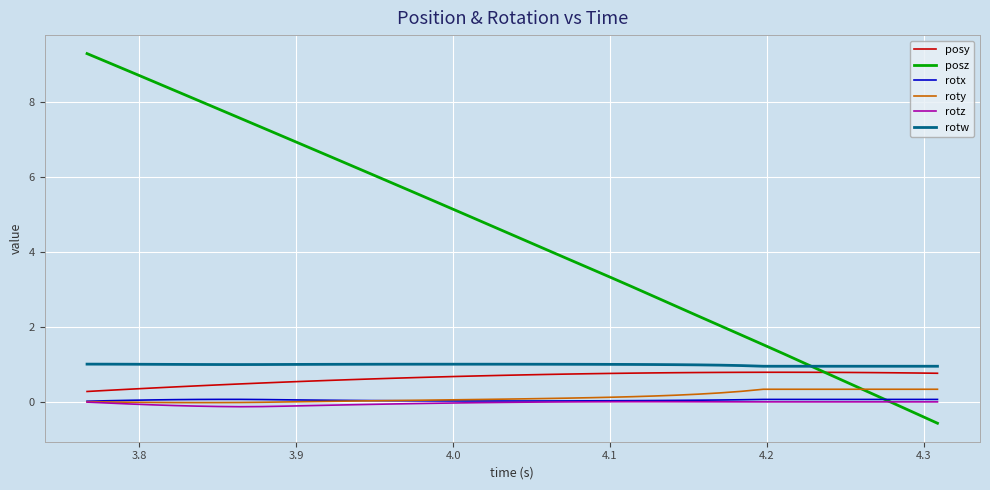

What is the greatest value displayed?

9.3